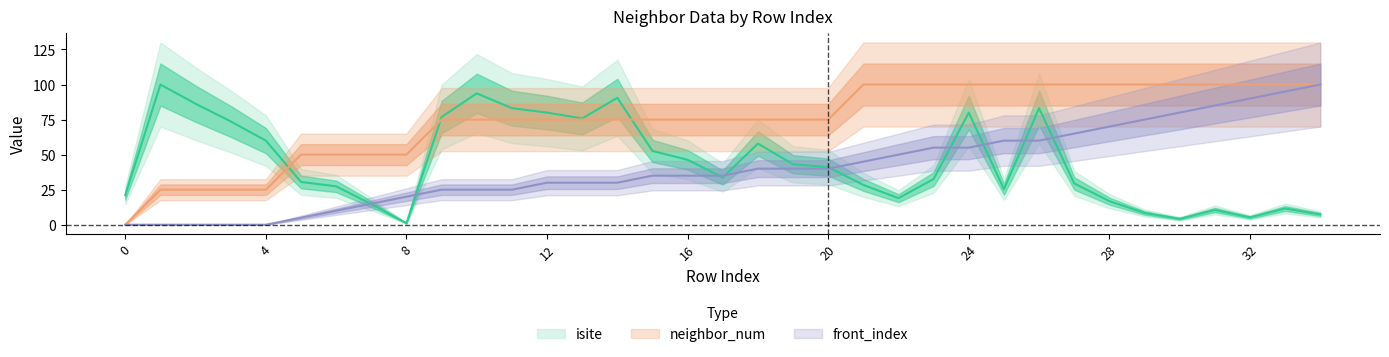

What is the spread (max minus min) of values at 26?

40.0